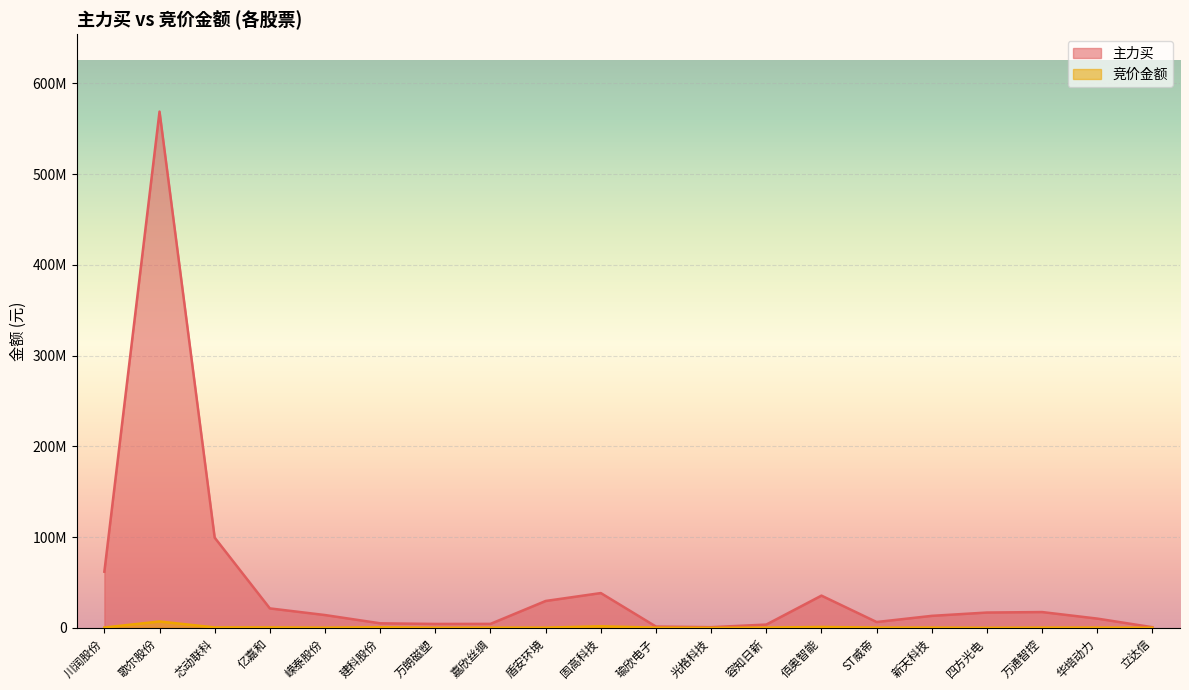

What is the sum of the 竞价金额 values at 川润股份 and 芯动联科?

837056